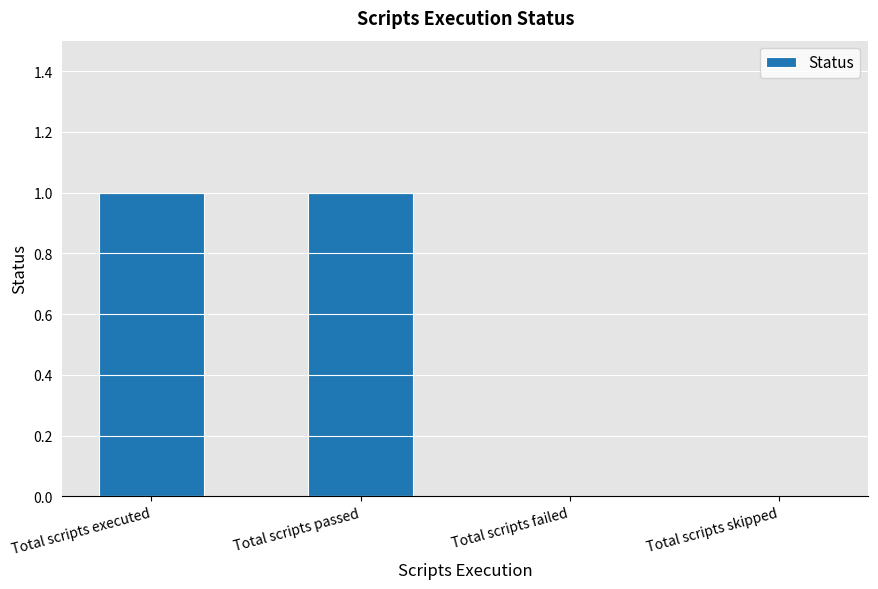

The chart shows a value of 2 at Total scripts passed. True or false?

False